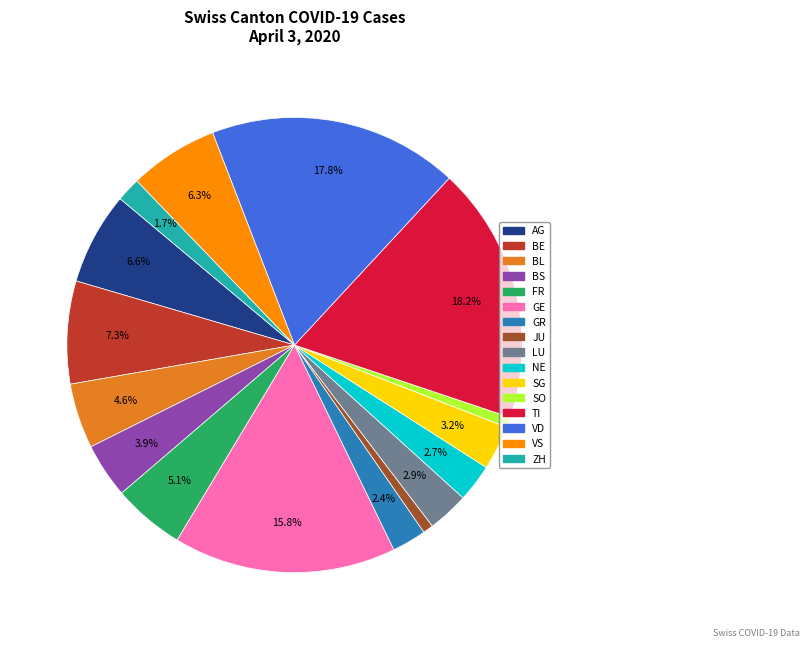

To the nearest percent, what is the average slice percentage?

6%